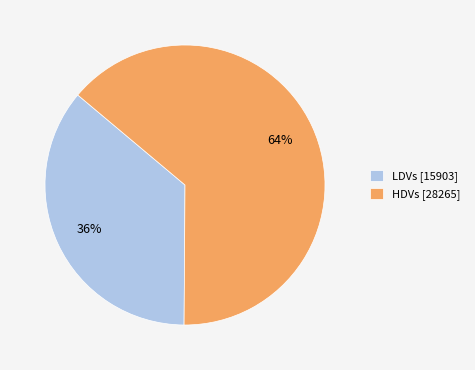

How many segments does this pie chart have?

2